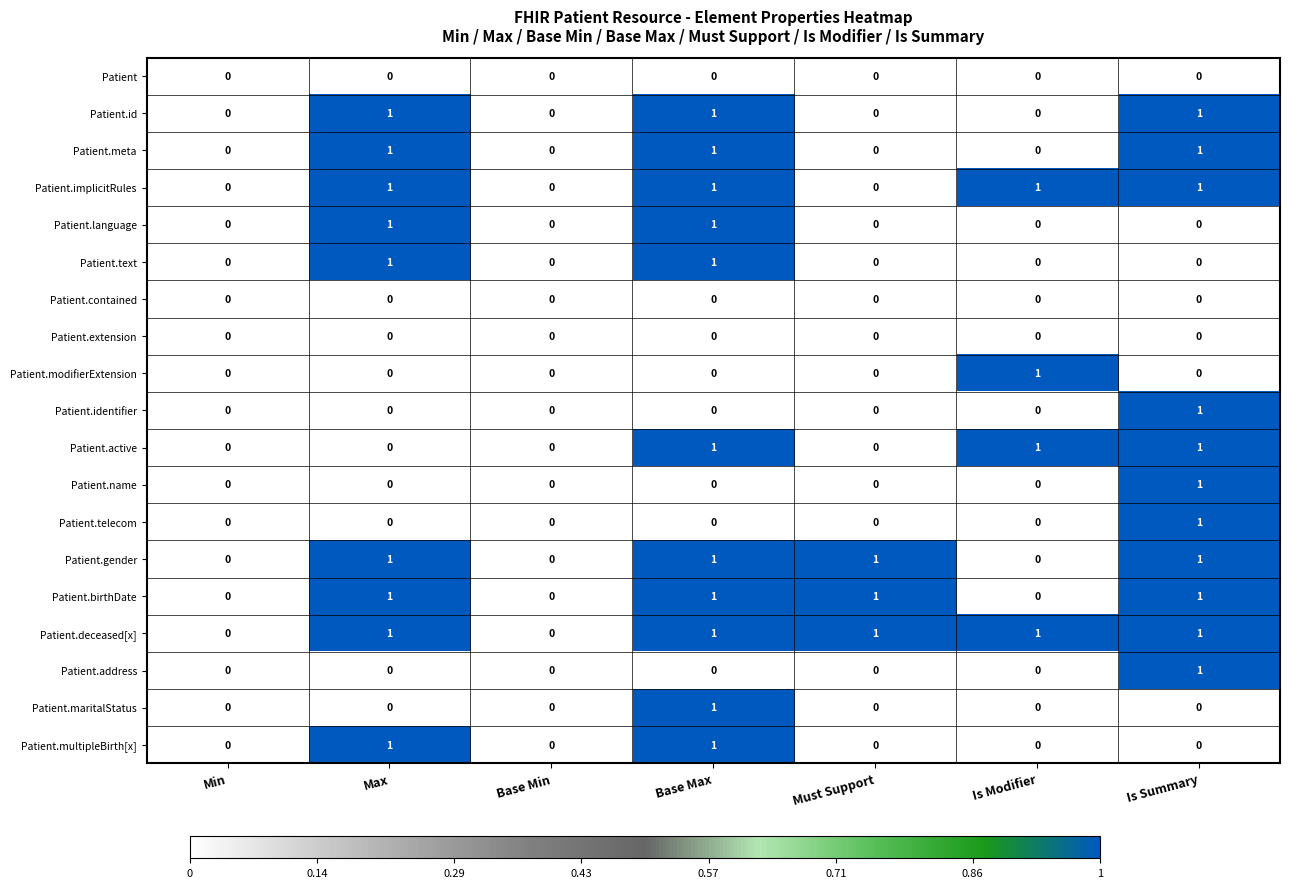

Which series has the largest total across all categories?

Patient.deceased[x]